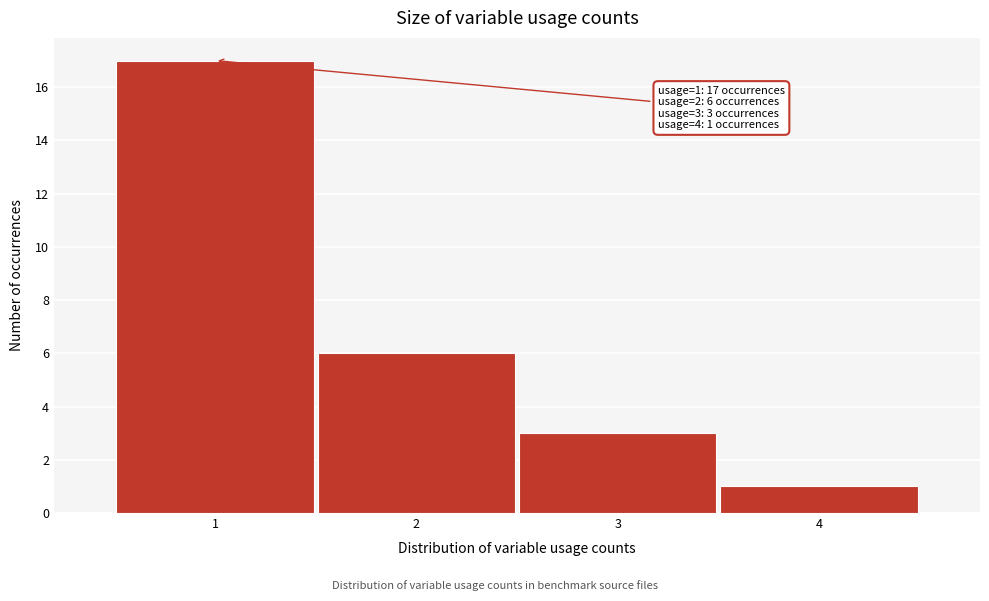

Which range on the x-axis has the tallest bar?

0.5 to 1.5